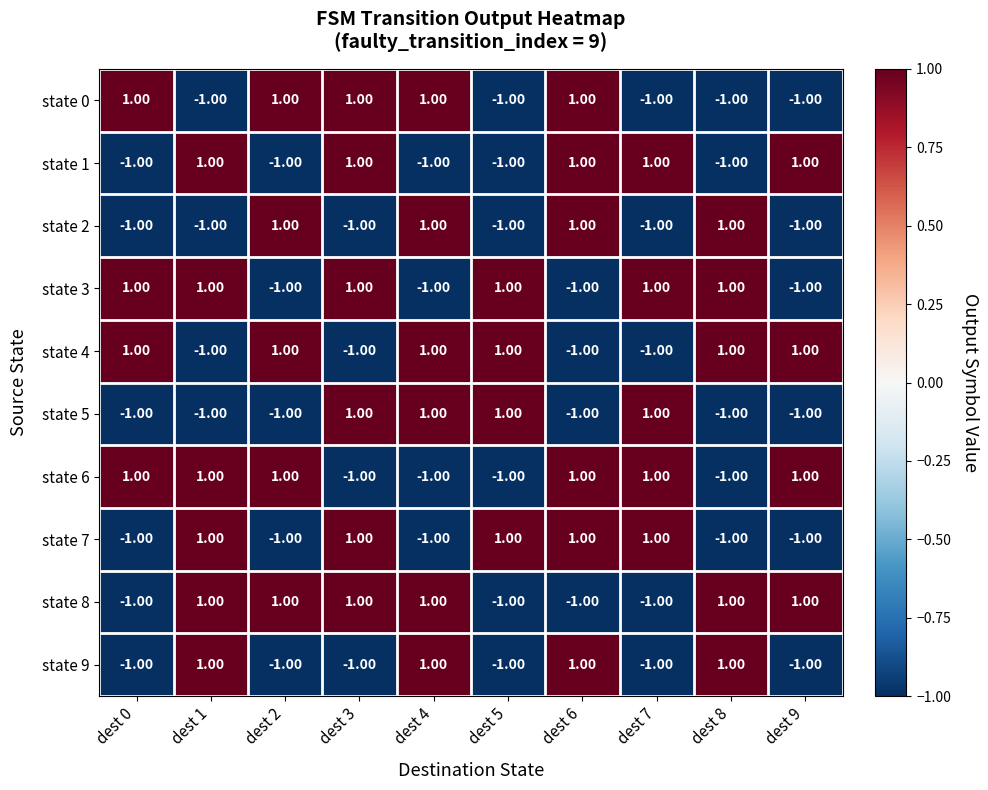

At how many categories does at least one series exceed 0?

10